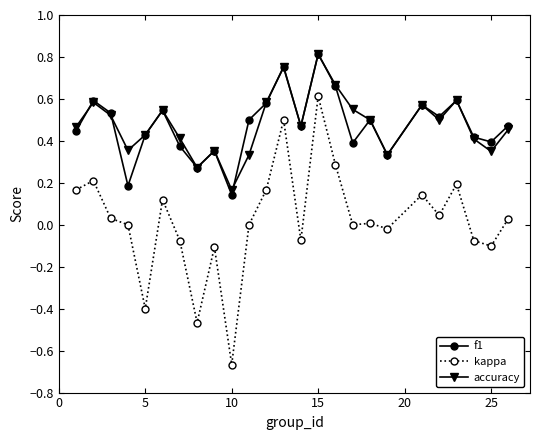

What is the sum of all accuracy values?

12.0